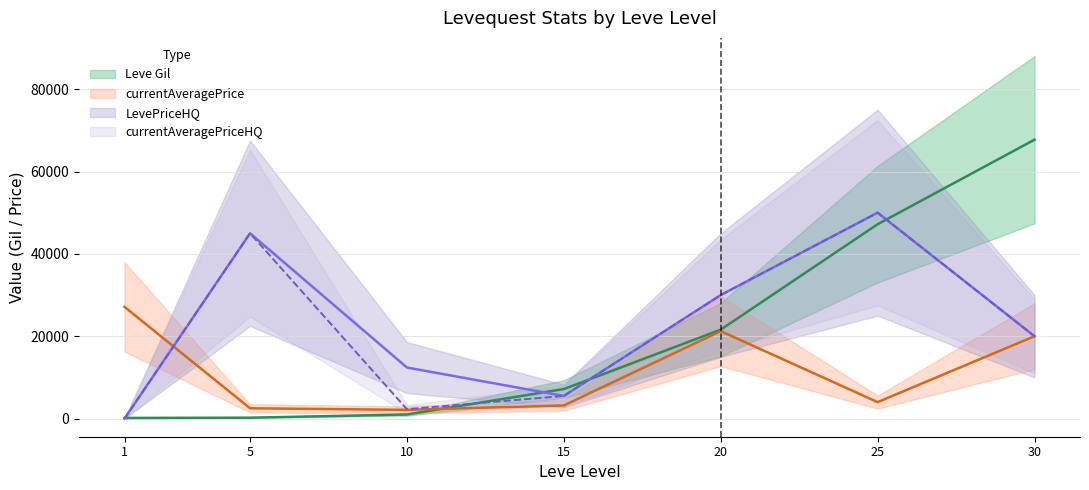

What is the minimum value for Leve Gil?

160